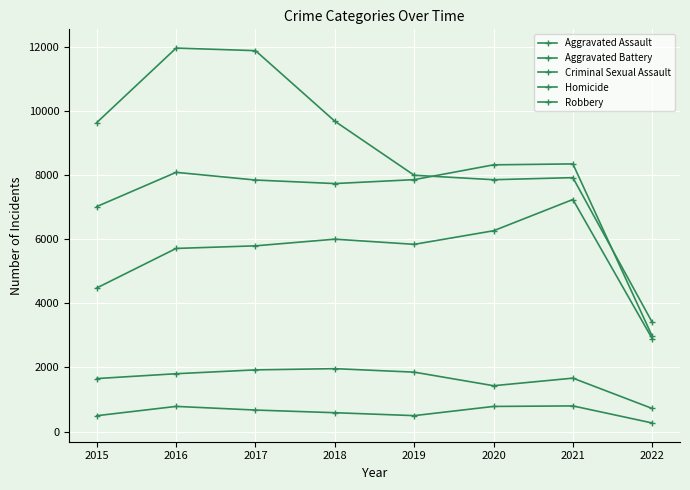

Does the chart have visible grid lines?

Yes